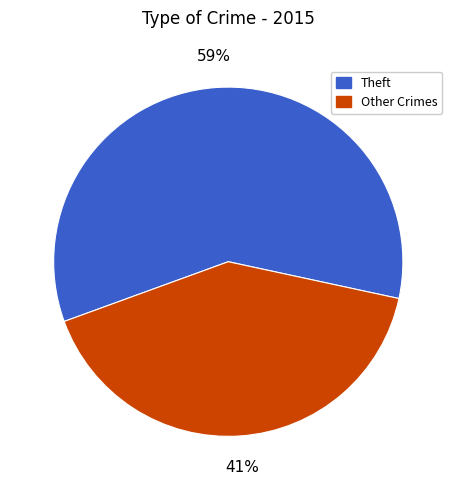

Which category has the biggest portion of the pie?

Theft